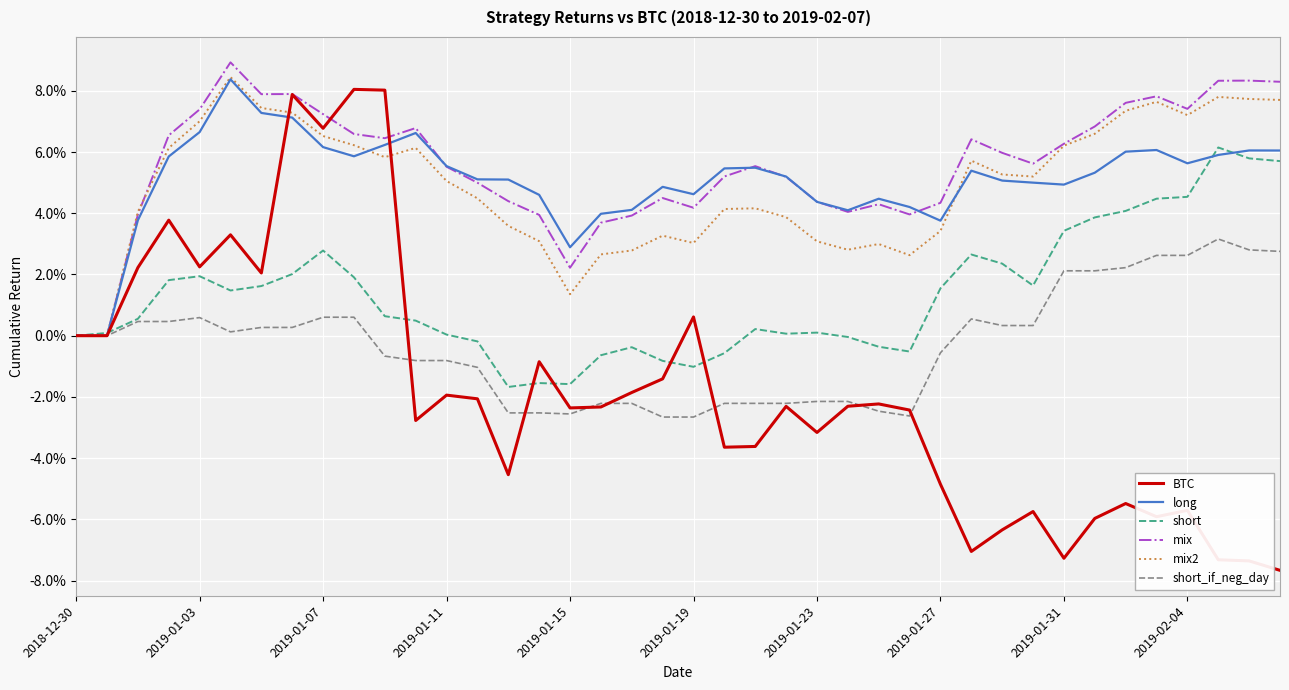

Is this an area chart (filled region under the line)?

No